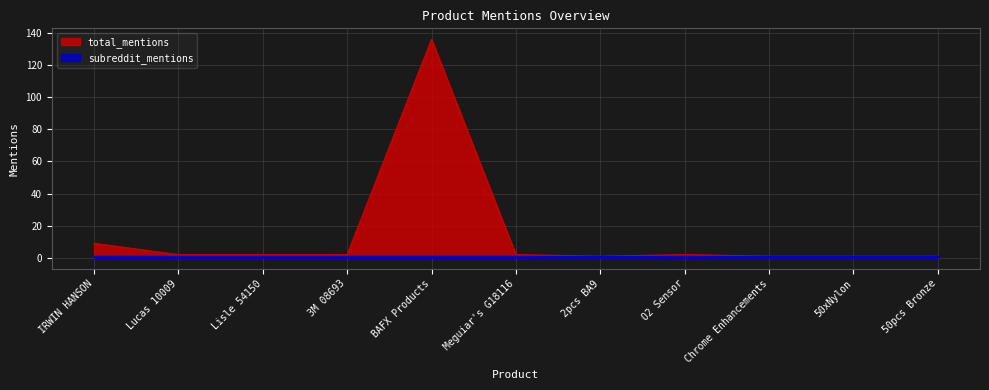

What is the value of the 10th point from the left?

1